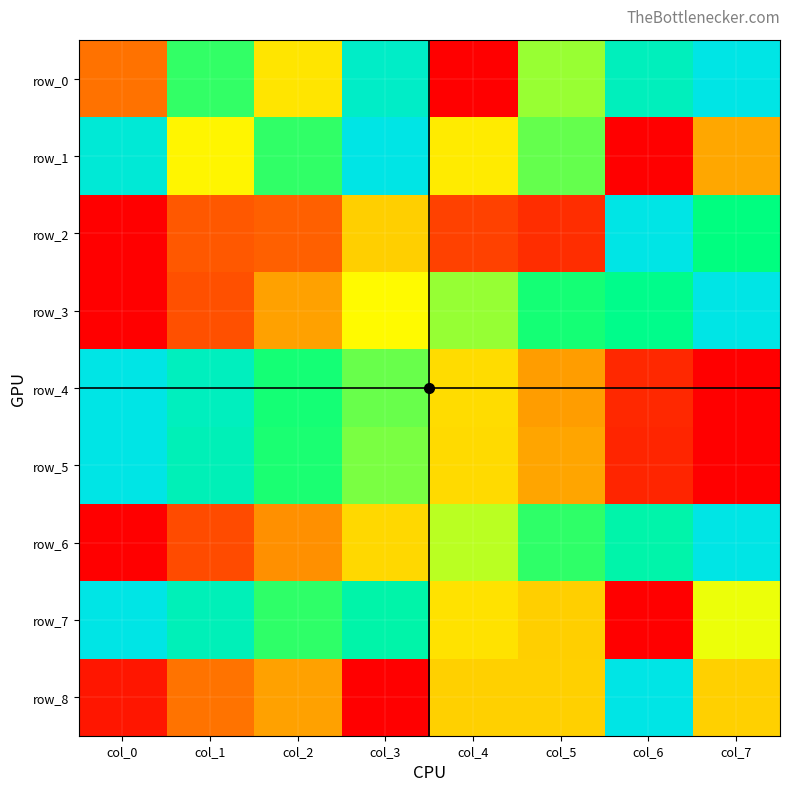

Where is row_8 nearest to the value 0?

col_3